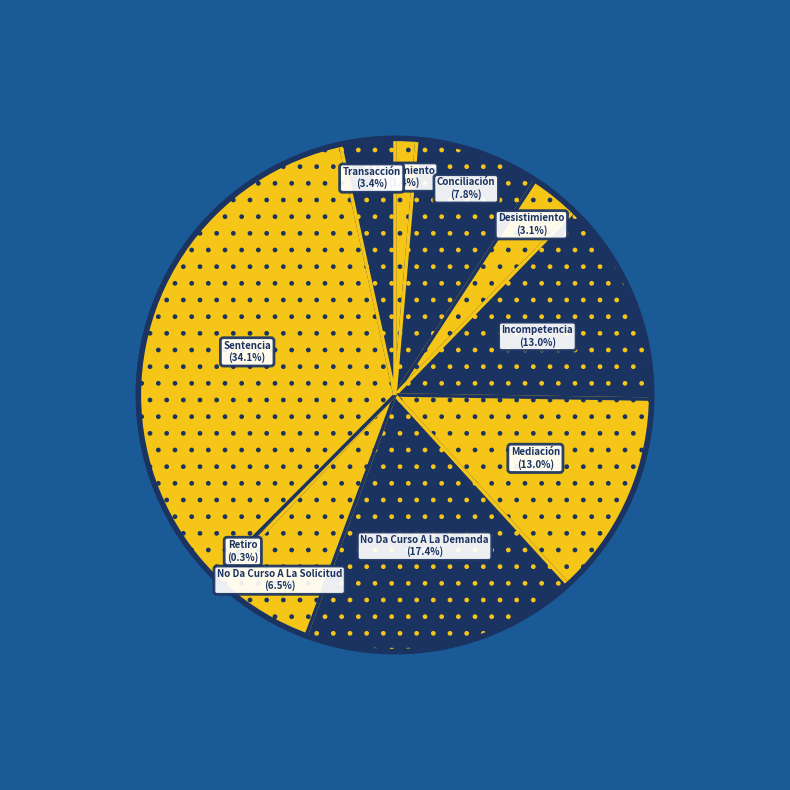

How many slices are in this pie chart?

10